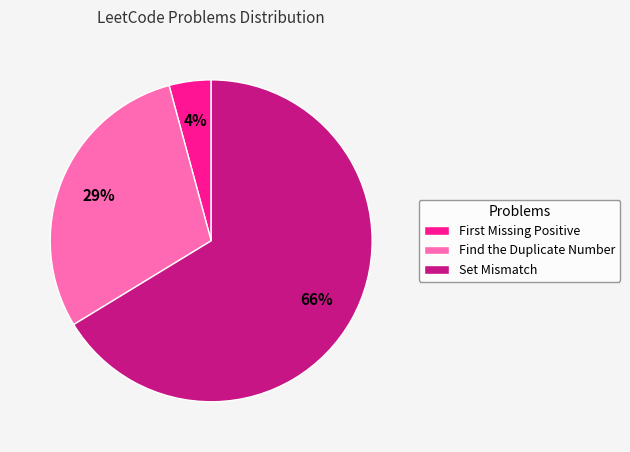

Is Set Mismatch the majority of the pie?

Yes